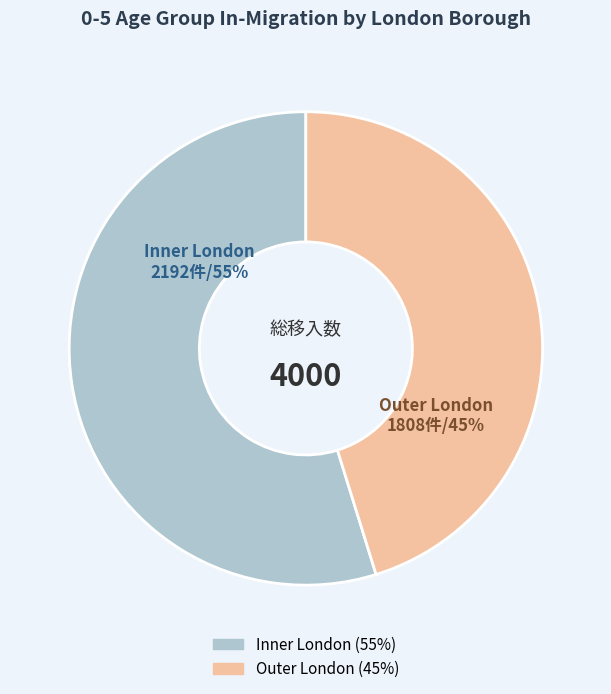

To the nearest percent, what is the average slice percentage?

50%